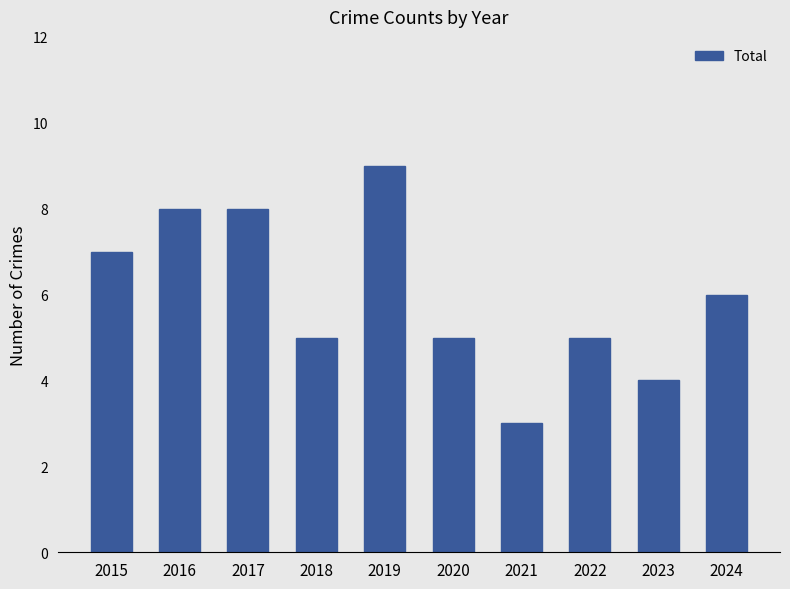

How many values are between 5 and 8?

7